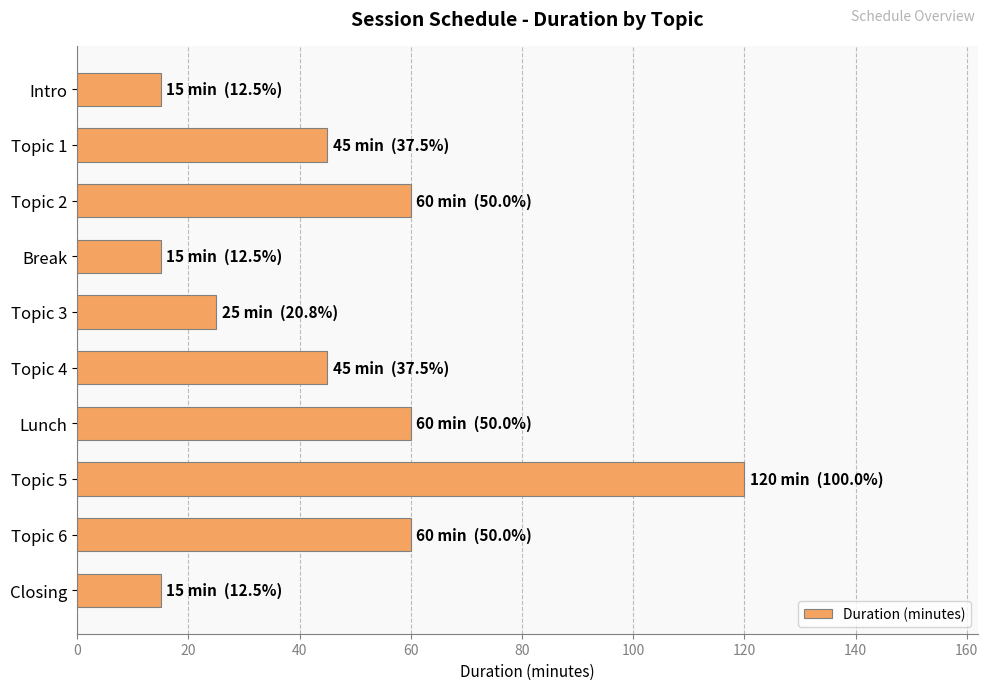

The chart shows a value of 15 at Break. True or false?

True